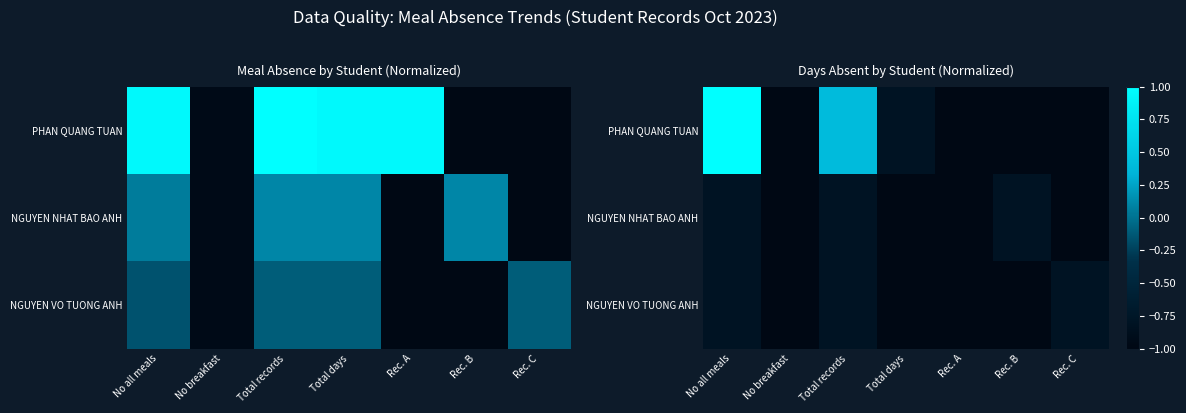

How many data points in NGUYEN VO TUONG ANH are above -1?

3